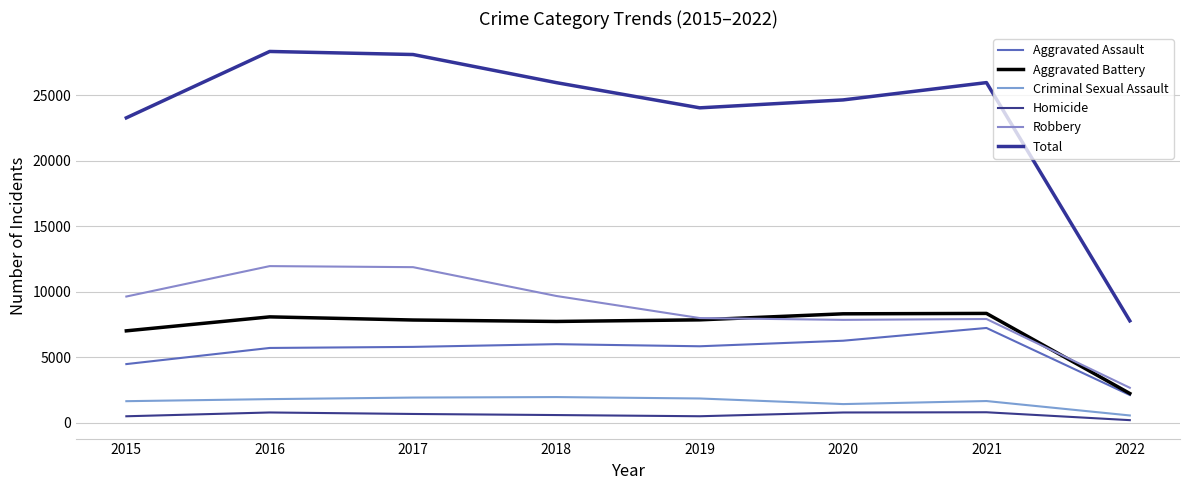

The Aggravated Battery series shows 7857 at 2019. True or false?

True